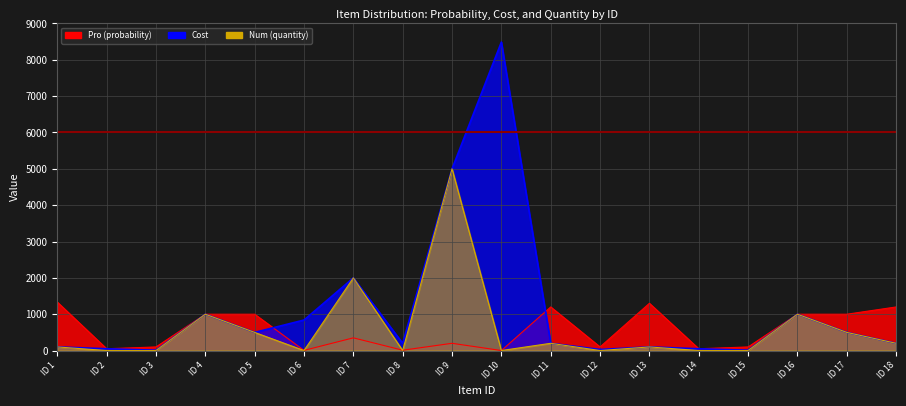

What is the difference between the Pro values at ID 16 and ID 15?

900